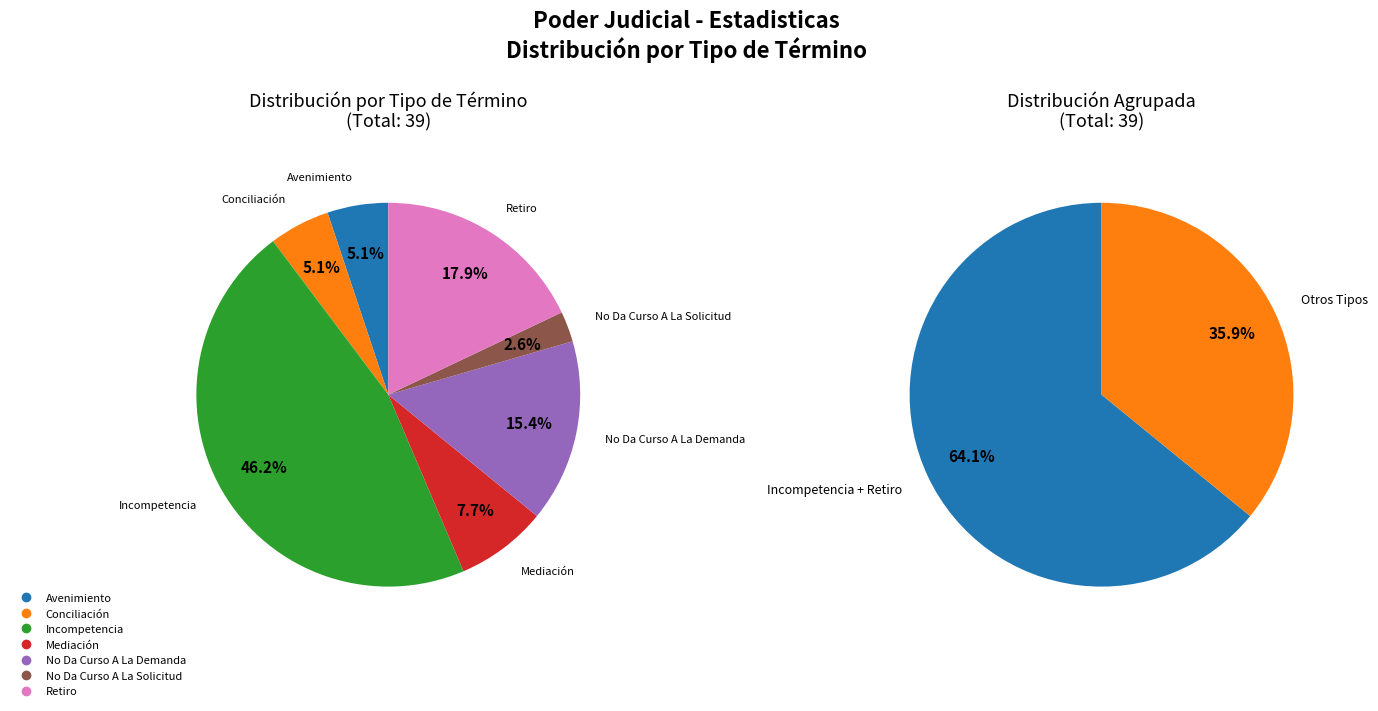

Rank the categories by value from highest to lowest.

Incompetencia, Retiro, No Da Curso A La Demanda, Mediación, Avenimiento, Conciliación, No Da Curso A La Solicitud